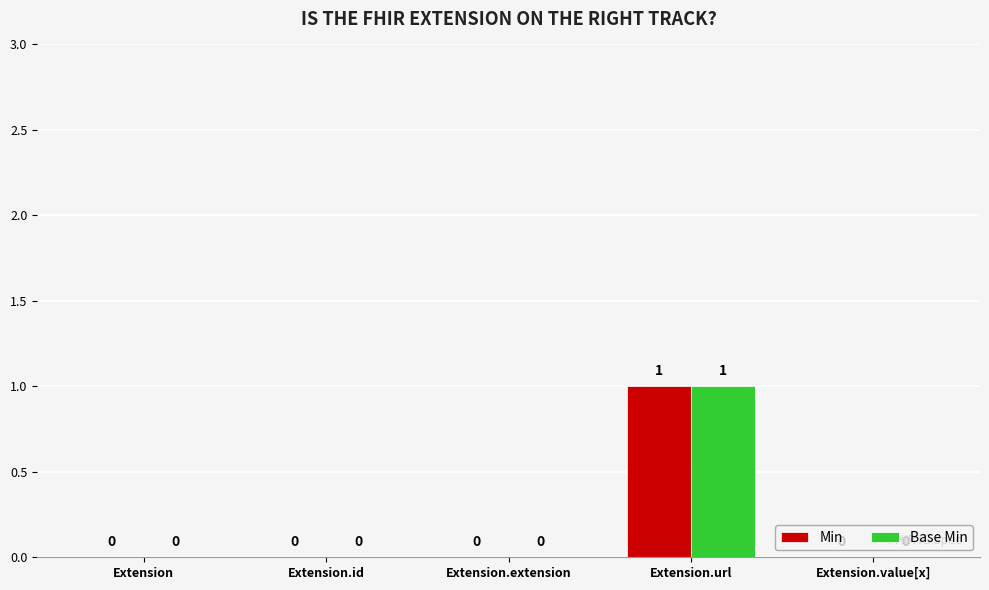

How many groups of bars are there?

5